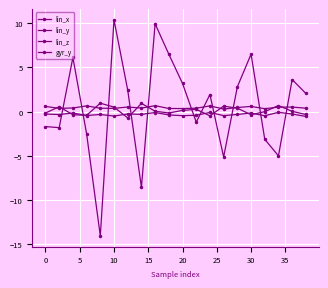

How many series are shown in this chart?

4